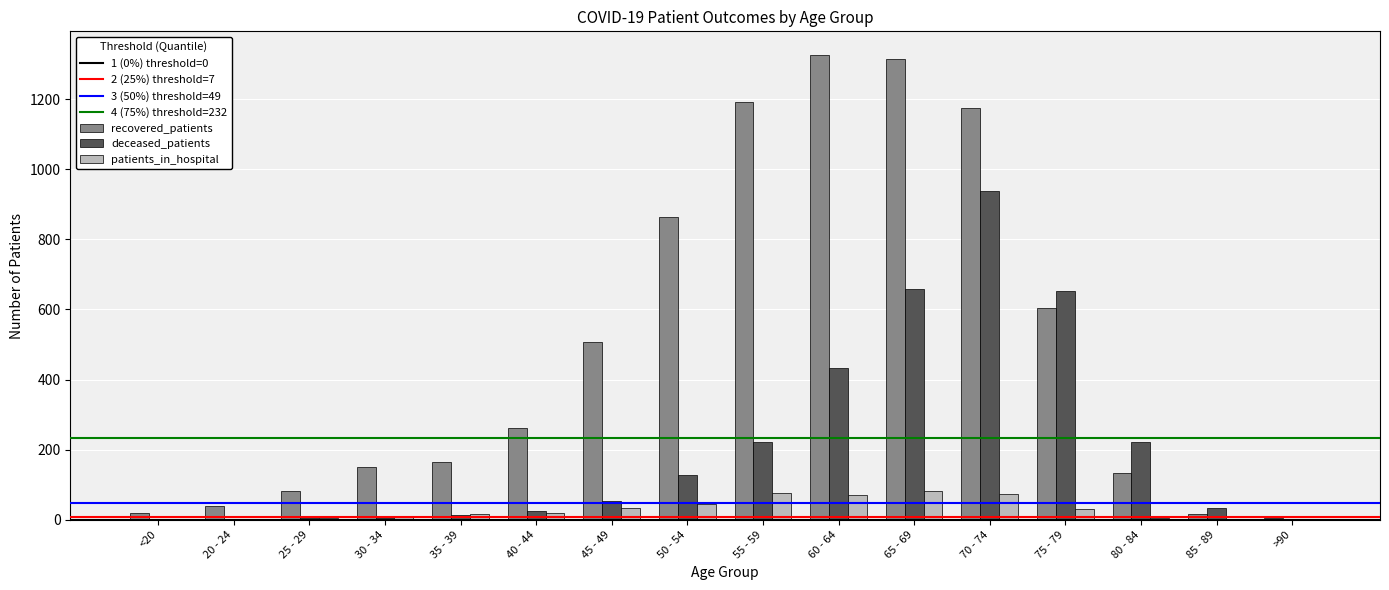

What is the highest value of the deceased_patients series?

939